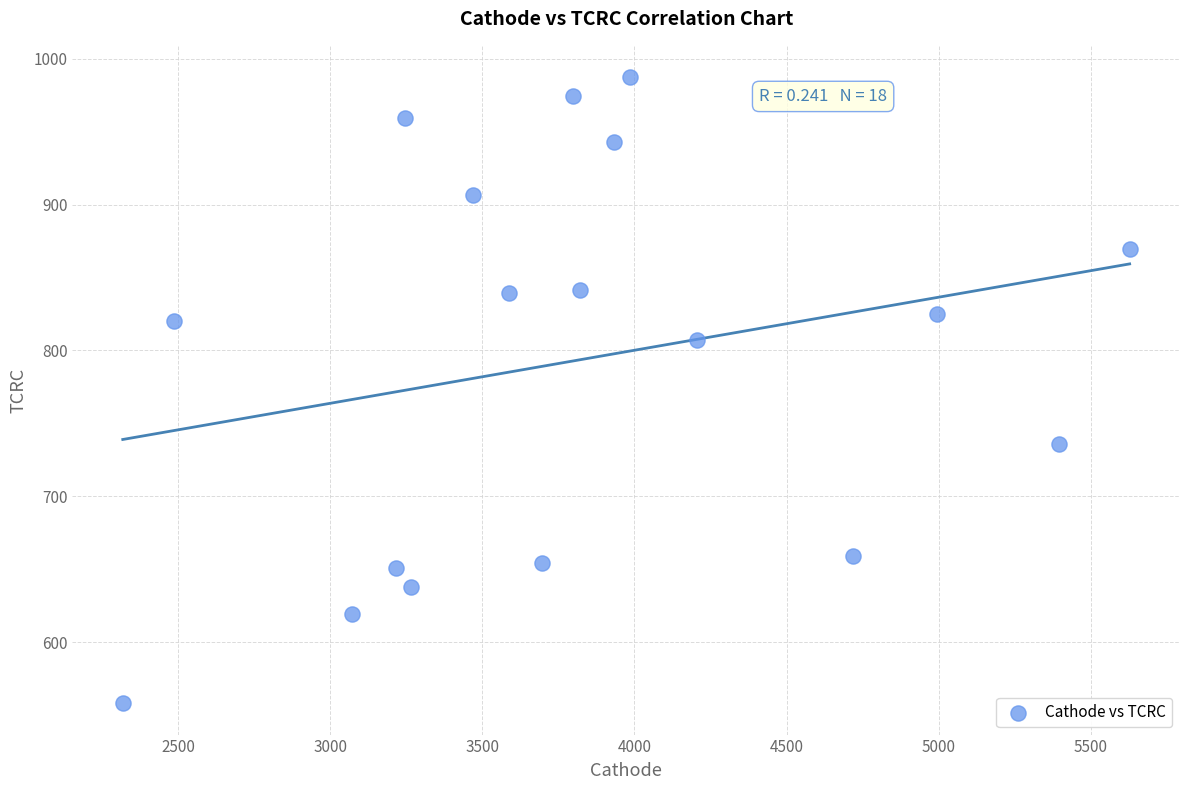

What is the range of Y values (max minus min)?

429.5